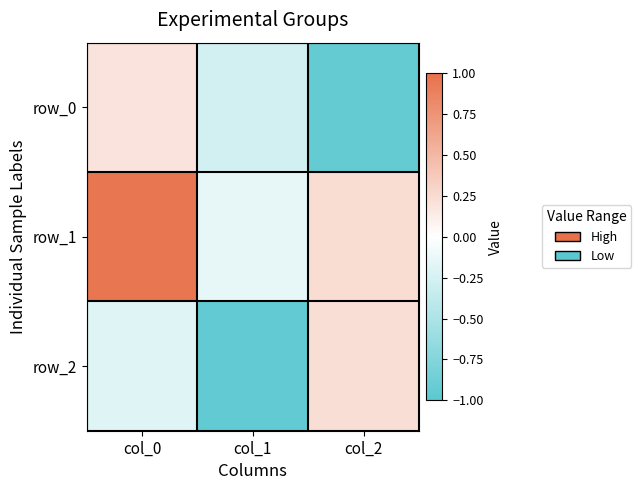

Rank the categories by row_0 value from highest to lowest.

col_0, col_1, col_2